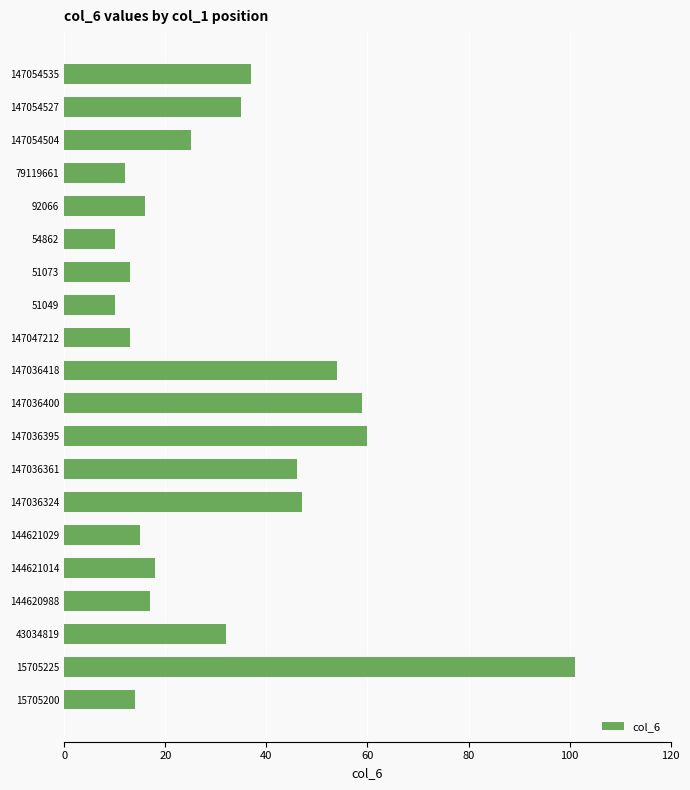

True or false: the data shows 15 at 43034819.

False